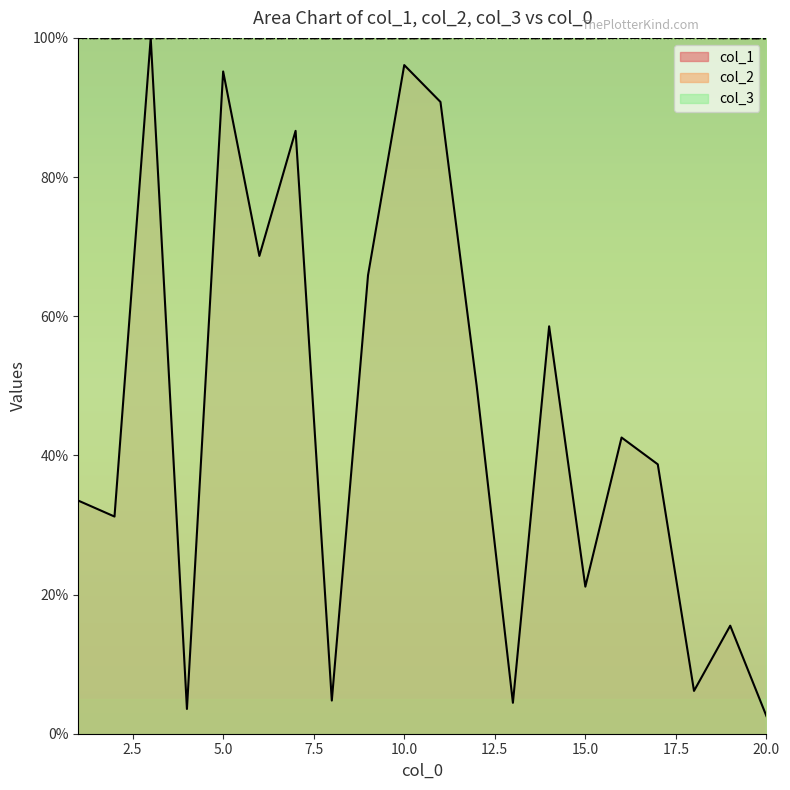

Is the value of col_1 at 17 greater than the value of col_2 at 15?

No